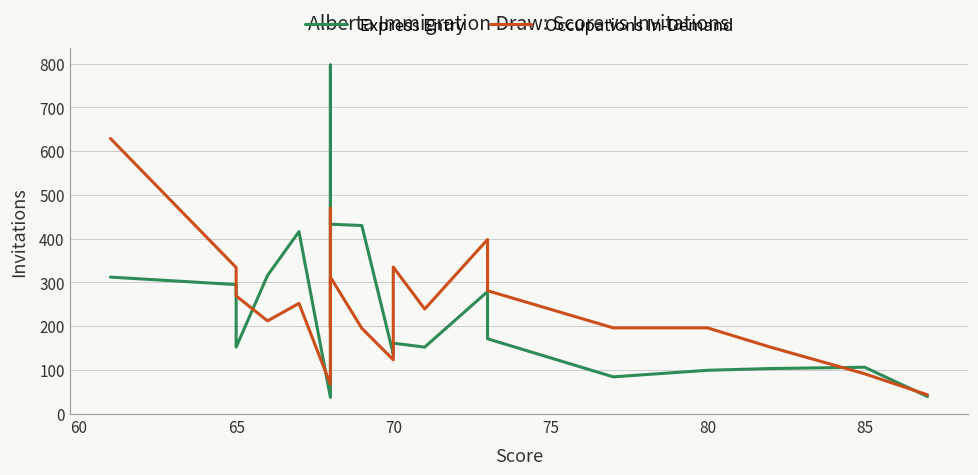

What is the difference between the maximum and minimum values in the Express Entry series?

760